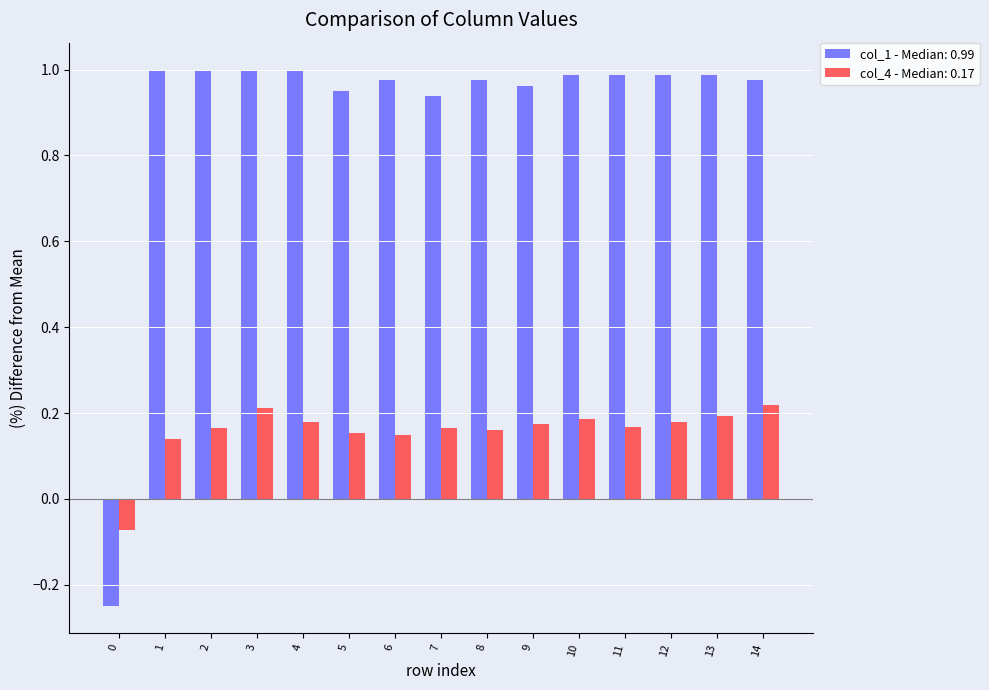

Rank the series by their maximum value, from highest to lowest.

col_1 - Median: 0.99, col_4 - Median: 0.17